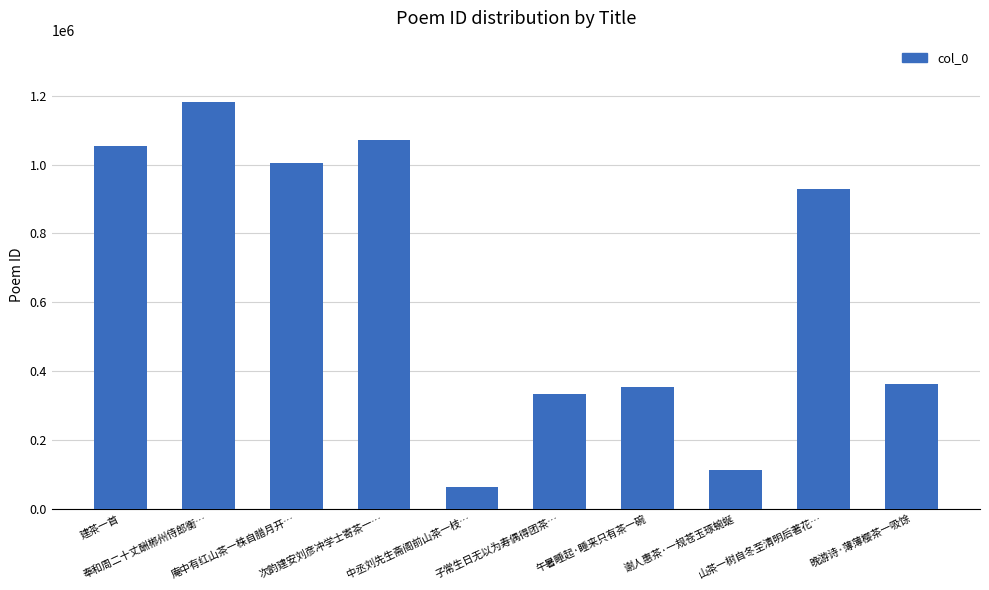

The chart shows a value of 353265 at 午暑睡起·睡来只有茶一碗. True or false?

True